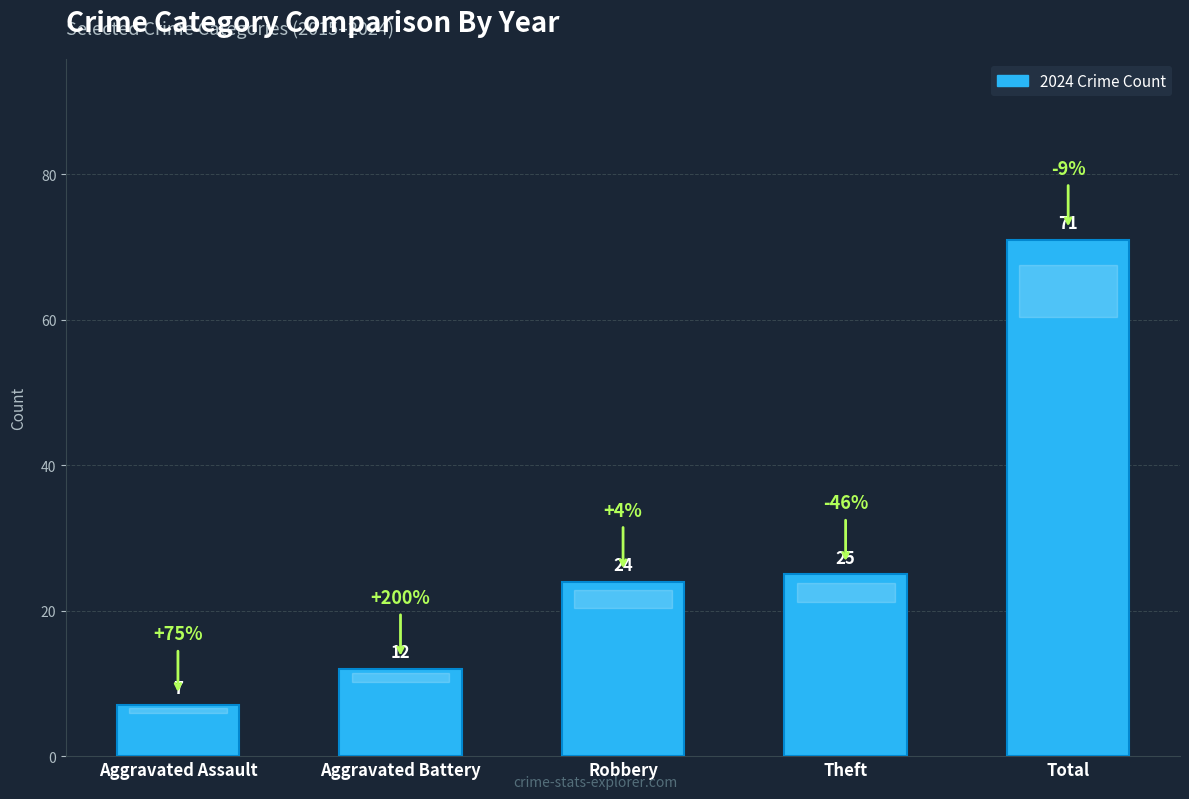

List the labels in order of value, smallest first.

Aggravated Assault, Aggravated Battery, Robbery, Theft, Total